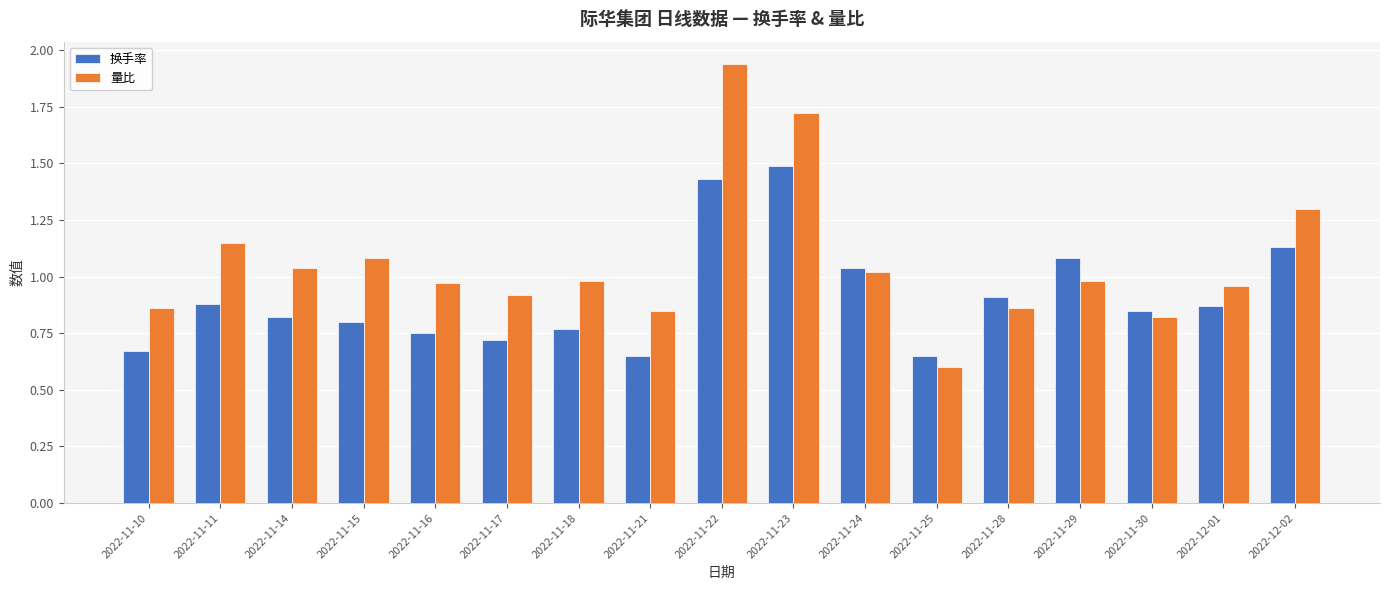

True or false: 量比 has a value of 0.9 at 2022-11-17.

True